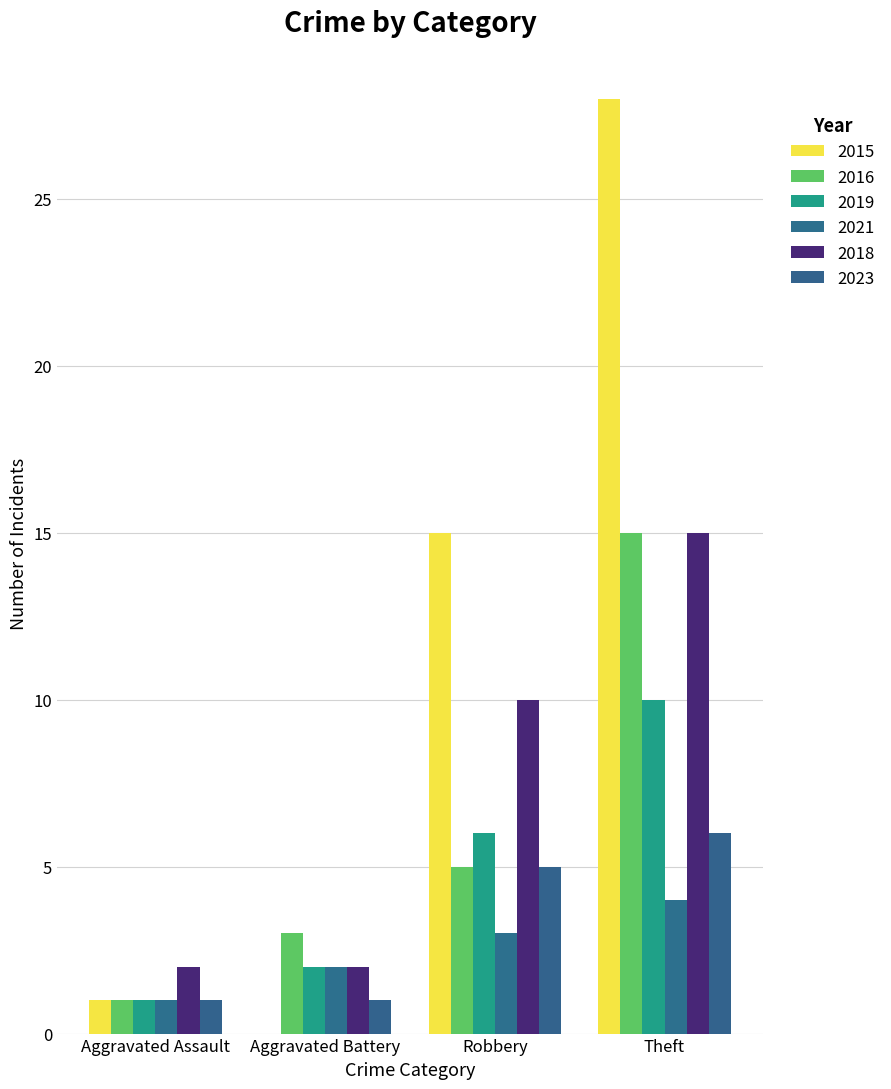

Count the number of categories in the chart.

4